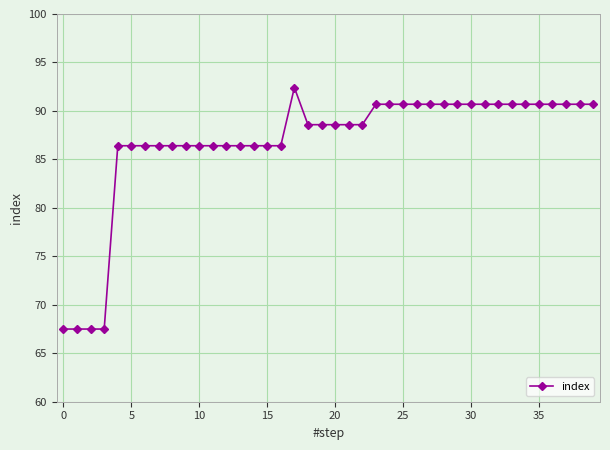

What is the value of the 10th point from the left?

86.4